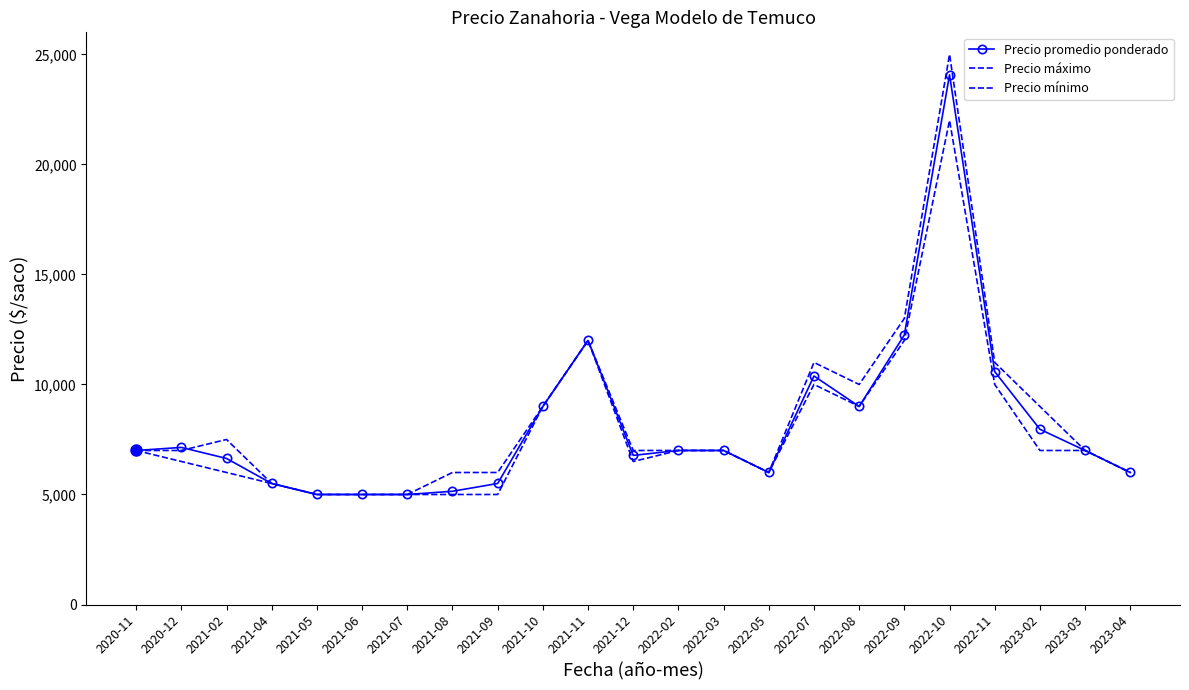

What is the difference between the maximum and minimum values in the Precio promedio ponderado series?

19070